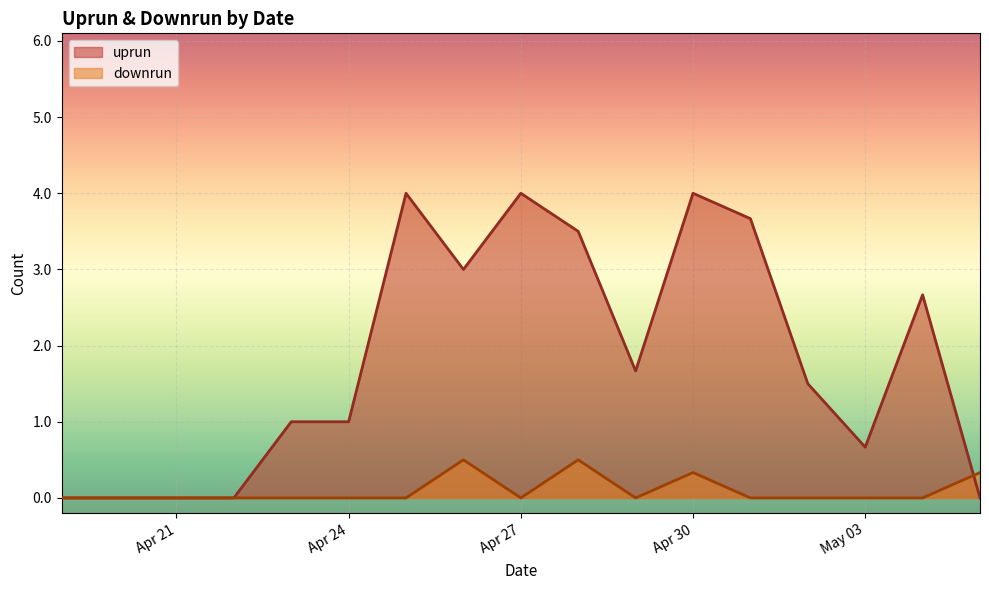

Which category has the lowest value across all series?

2024-04-19